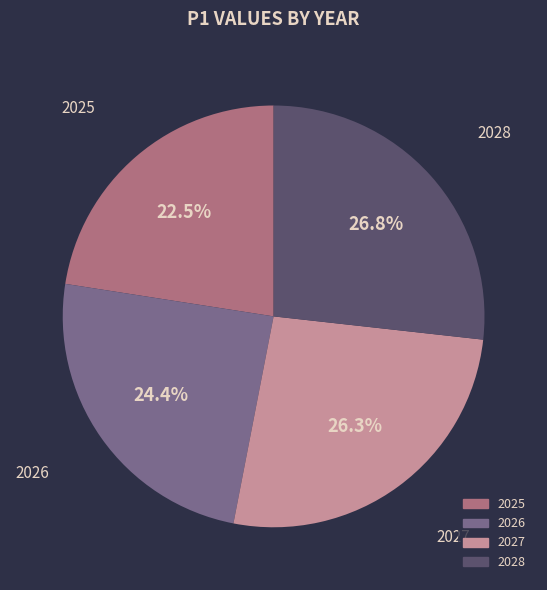

True or false: 2027 accounts for 26% of the total.

True